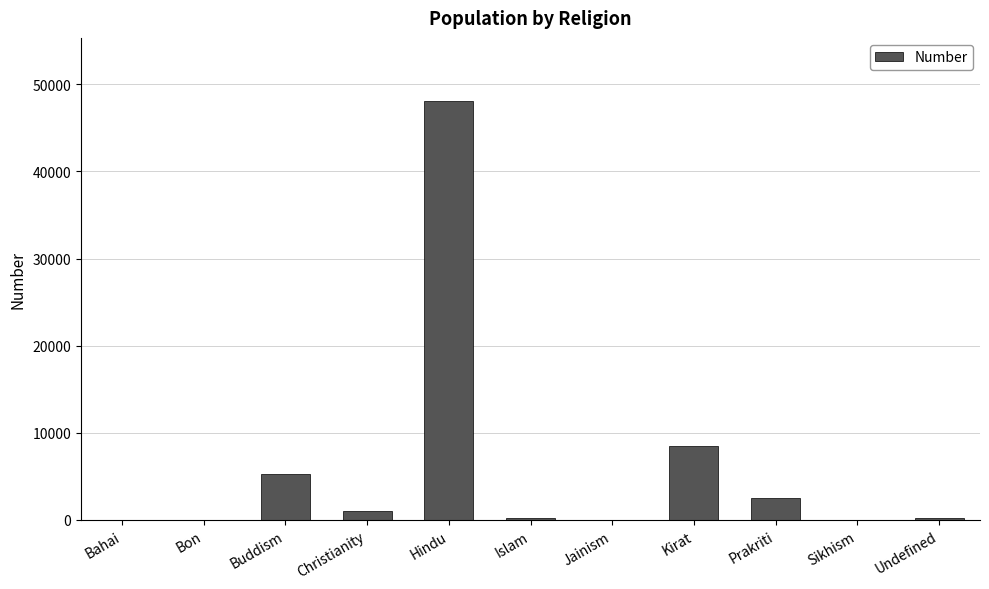

Which has a higher value, Undefined or Kirat?

Kirat